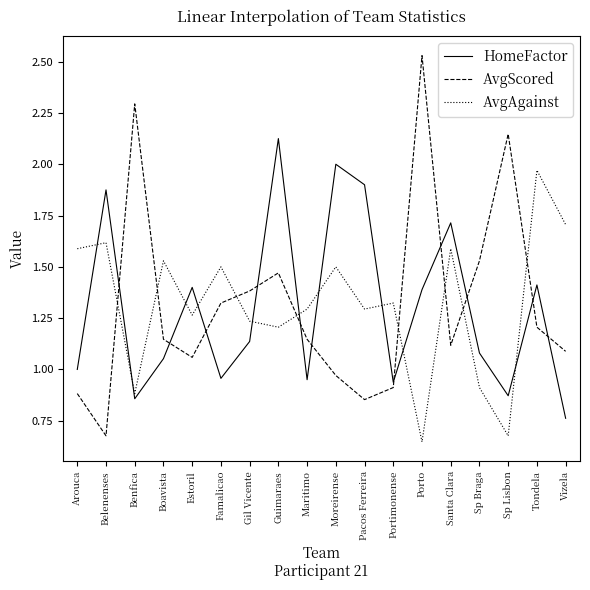

What position from the right is Maritimo?

10